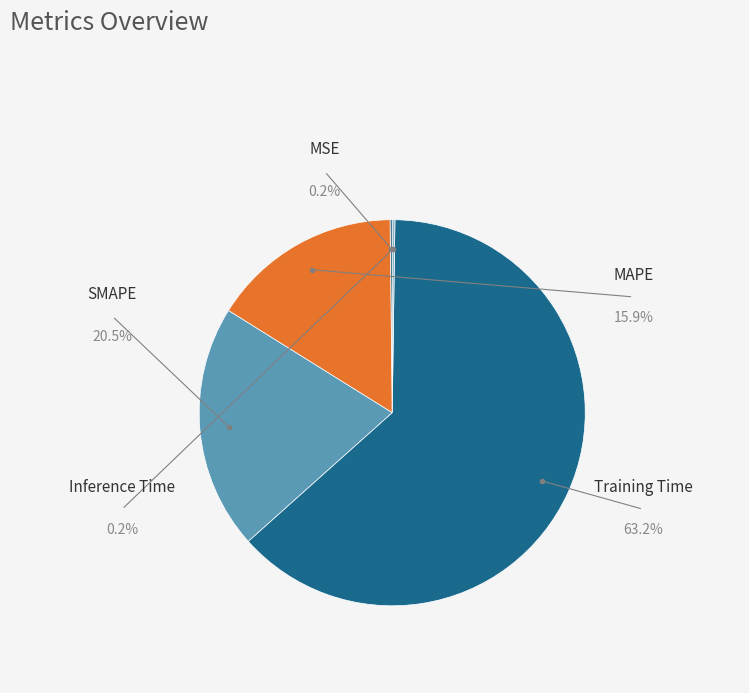

To the nearest percent, what is the difference between the SMAPE and Training Time slice percentages?

43%